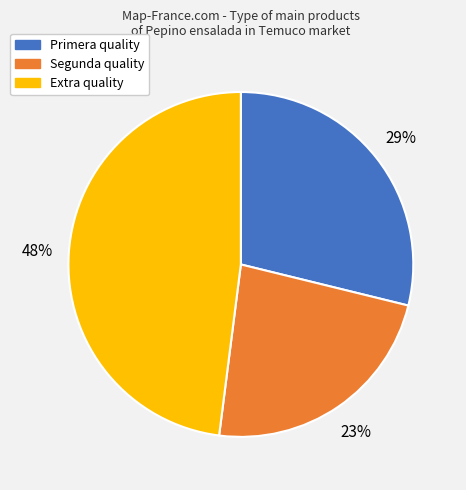

Approximately how many times larger is the value at Segunda compared to Extra?

0.5